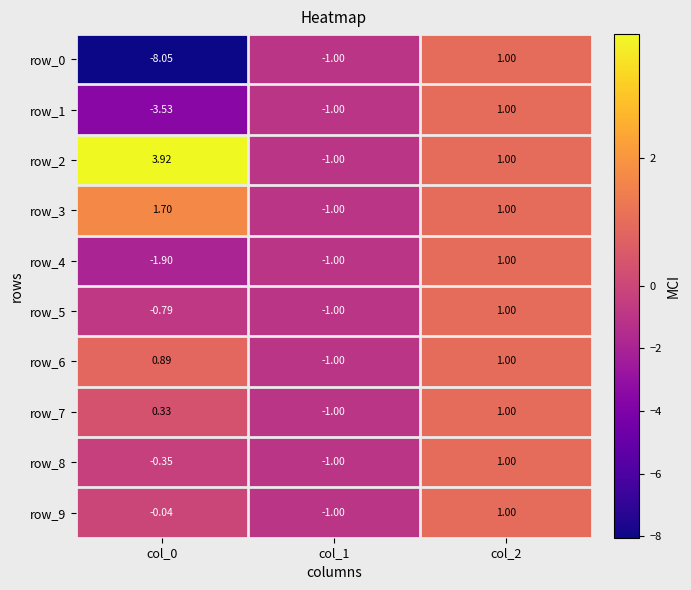

What is the minimum value for row_9?

-1.0